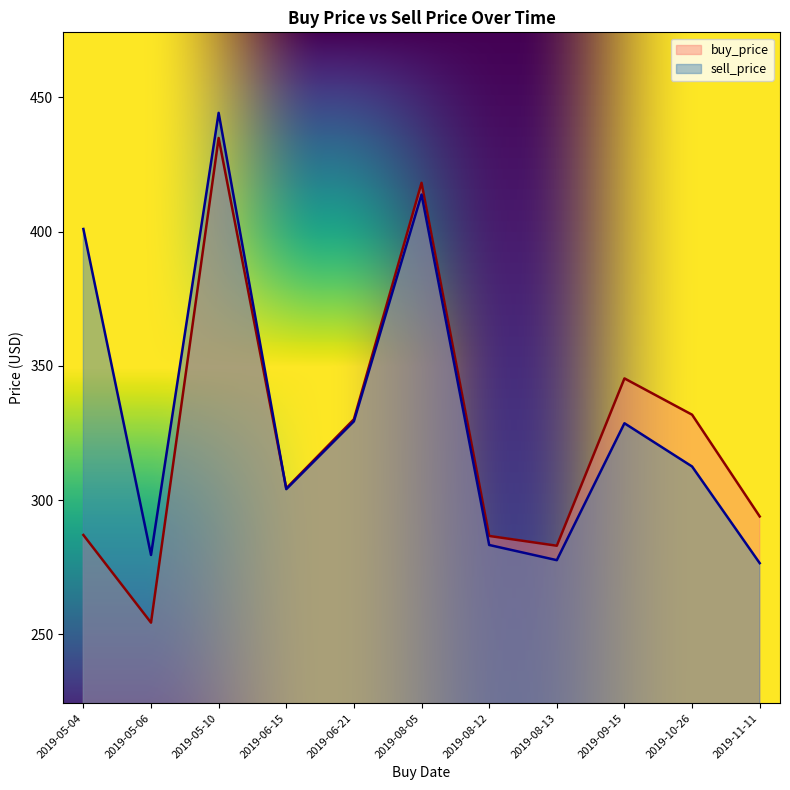

Which category has the lowest value in the buy_price series?

2019-05-06